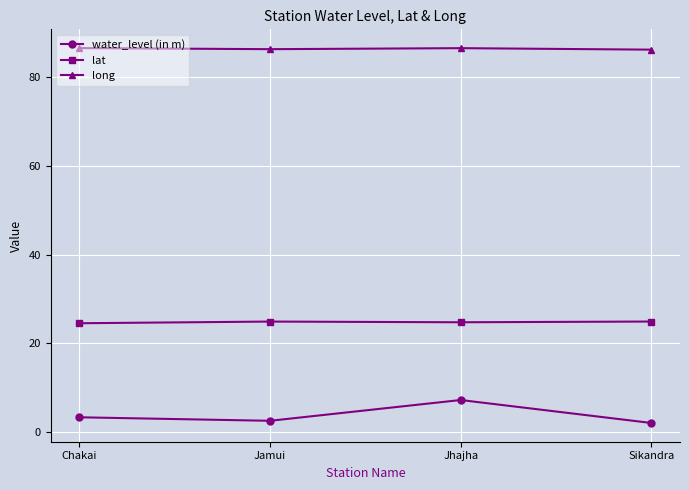

How many lines are shown in the chart?

3